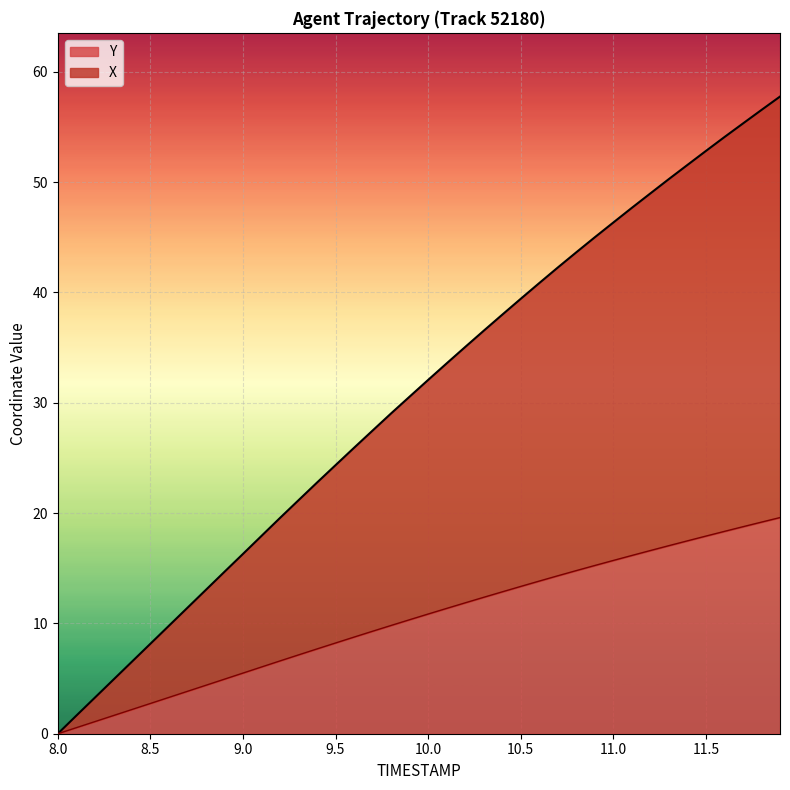

How many lines are shown in the chart?

2